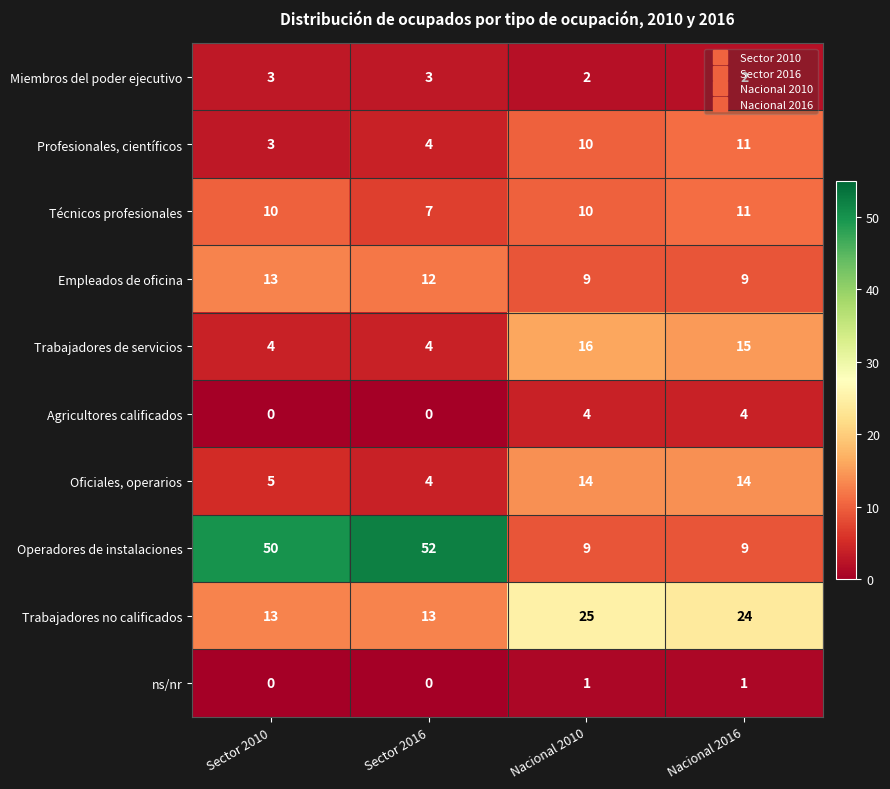

What is the difference between the highest and lowest values at Nacional 2016?

23